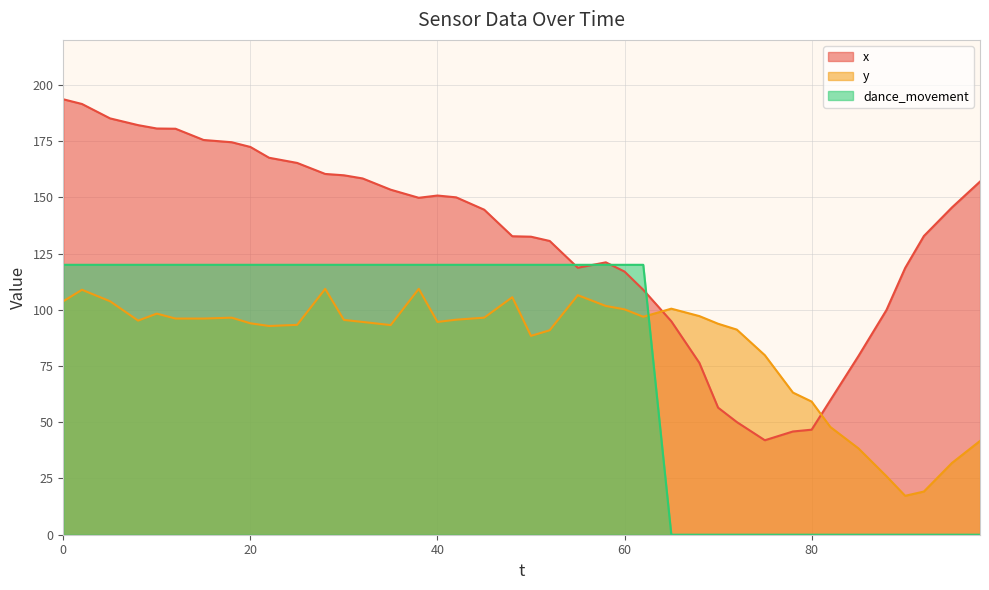

Reading right to left, extract all data points from this chart.

x: 98=157.0	95=145.5	92=132.8	90=118.6	88=99.9	85=79.4	82=59.8	80=46.7	78=45.9	75=42.0	72=50.1	70=56.5	68=76.4	65=94.9	62=108.9	60=117.0	58=121.1	55=118.7	52=130.6	50=132.5	48=132.7	45=144.5	42=150.0	40=150.8	38=149.8	35=153.4	32=158.4	30=159.8	28=160.4	25=165.3	22=167.6	20=172.4	18=174.5	15=175.5	12=180.5	10=180.6	8=182.1	5=185.1	2=191.5	0=193.6
y: 98=41.7	95=31.9	92=19.2	90=17.3	88=26.0	85=38.4	82=47.9	80=59.2	78=63.2	75=79.8	72=91.2	70=93.8	68=97.2	65=100.5	62=96.9	60=100.2	58=101.7	55=106.5	52=90.9	50=88.4	48=105.6	45=96.5	42=95.6	40=94.6	38=109.3	35=93.2	32=94.6	30=95.5	28=109.3	25=93.3	22=92.8	20=94.0	18=96.5	15=96.1	12=96.1	10=98.3	8=95.2	5=103.8	2=108.9	0=103.8
dance_movement: 98=0.0	95=0.0	92=0.0	90=0.0	88=0.0	85=0.0	82=0.0	80=0.0	78=0.0	75=0.0	72=0.0	70=0.0	68=0.0	65=0.0	62=120.0	60=120.0	58=120.0	55=120.0	52=120.0	50=120.0	48=120.0	45=120.0	42=120.0	40=120.0	38=120.0	35=120.0	32=120.0	30=120.0	28=120.0	25=120.0	22=120.0	20=120.0	18=120.0	15=120.0	12=120.0	10=120.0	8=120.0	5=120.0	2=120.0	0=120.0